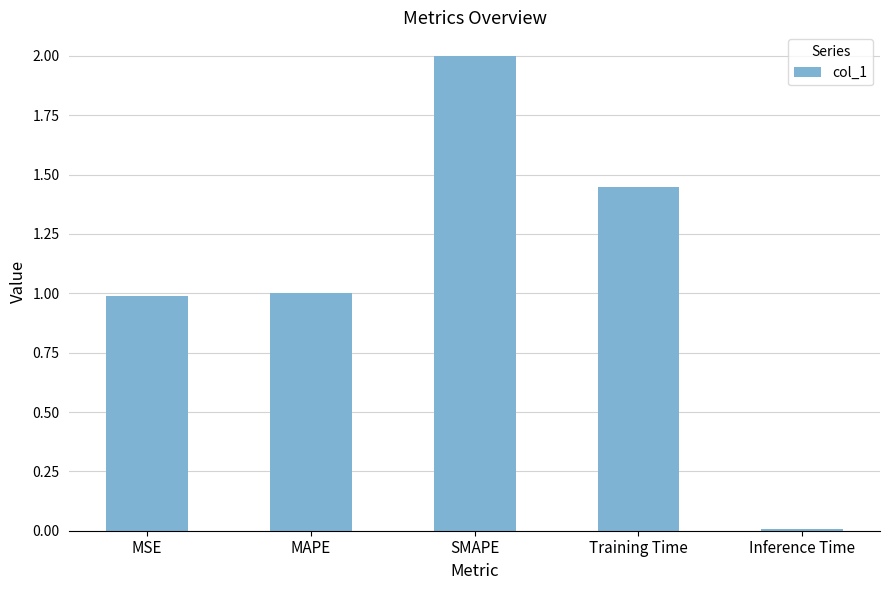

What is the average value?

1.1